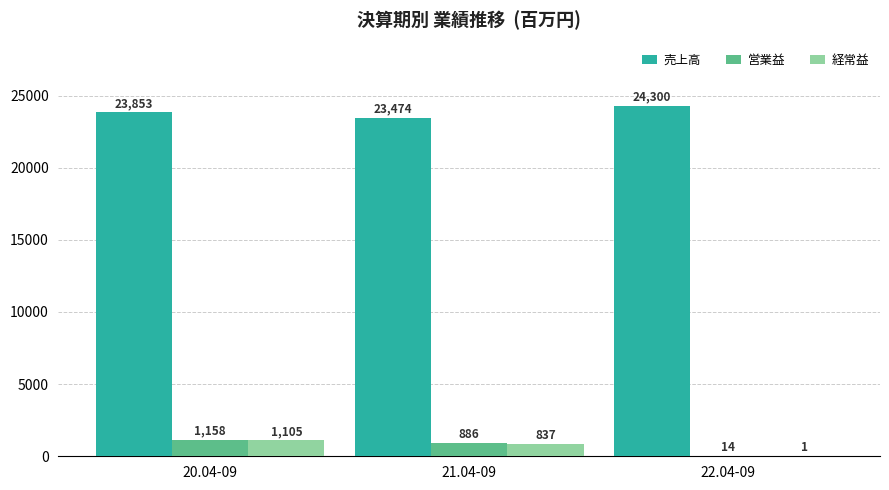

Read the 売上高 value at 21.04-09, to the nearest 50.

23450